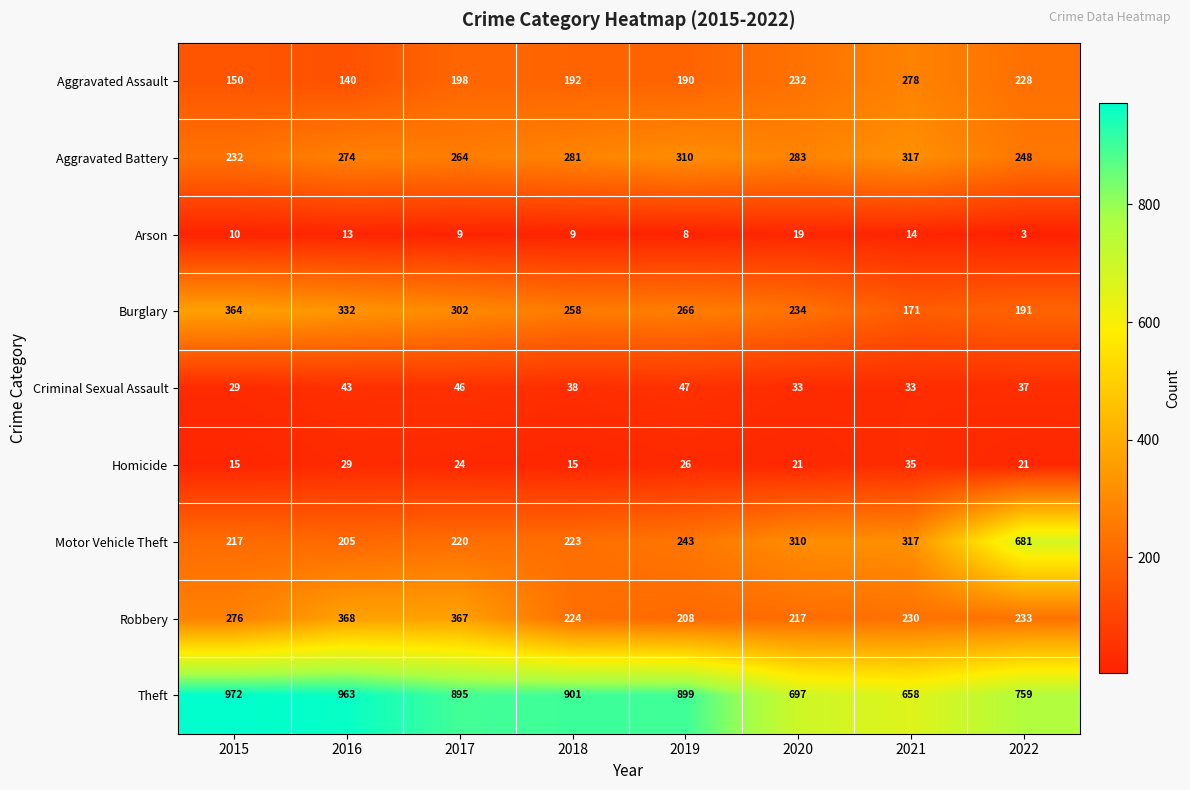

Rank the series at 2020 from lowest to highest value.

Arson, Homicide, Criminal Sexual Assault, Robbery, Aggravated Assault, Burglary, Aggravated Battery, Motor Vehicle Theft, Theft